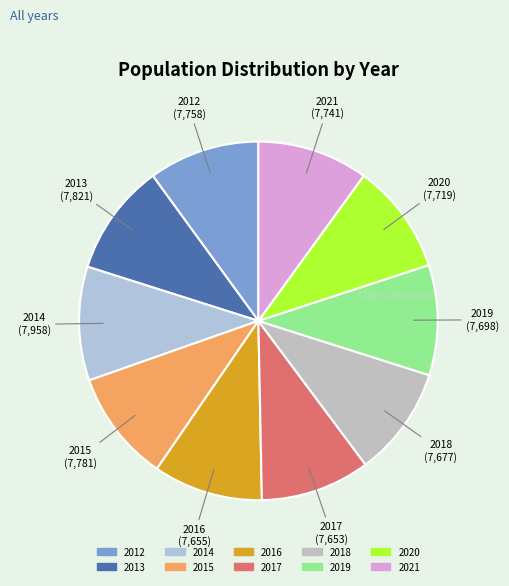

Approximately how many times larger is the value at 2021 compared to 2019?

1.0